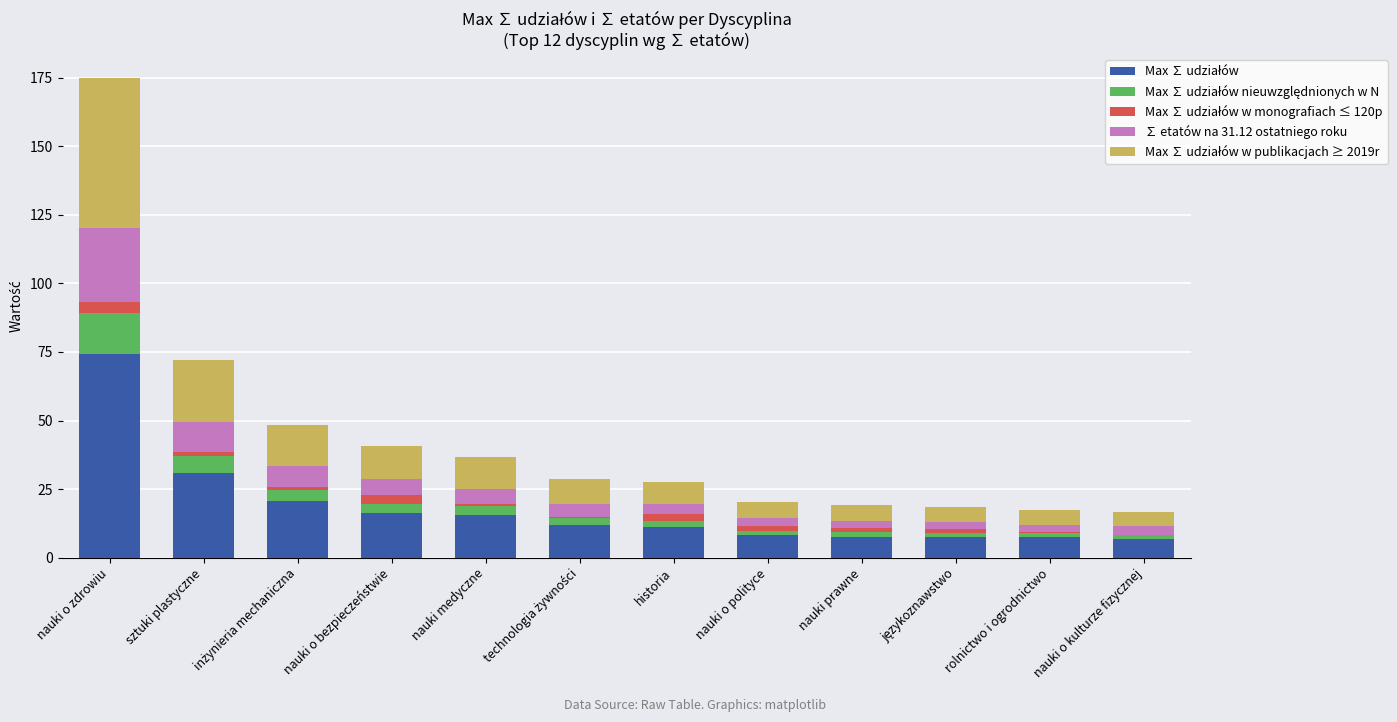

Where is Max ∑ udziałów w monografiach ≤ 120p nearest to the value 2?

historia